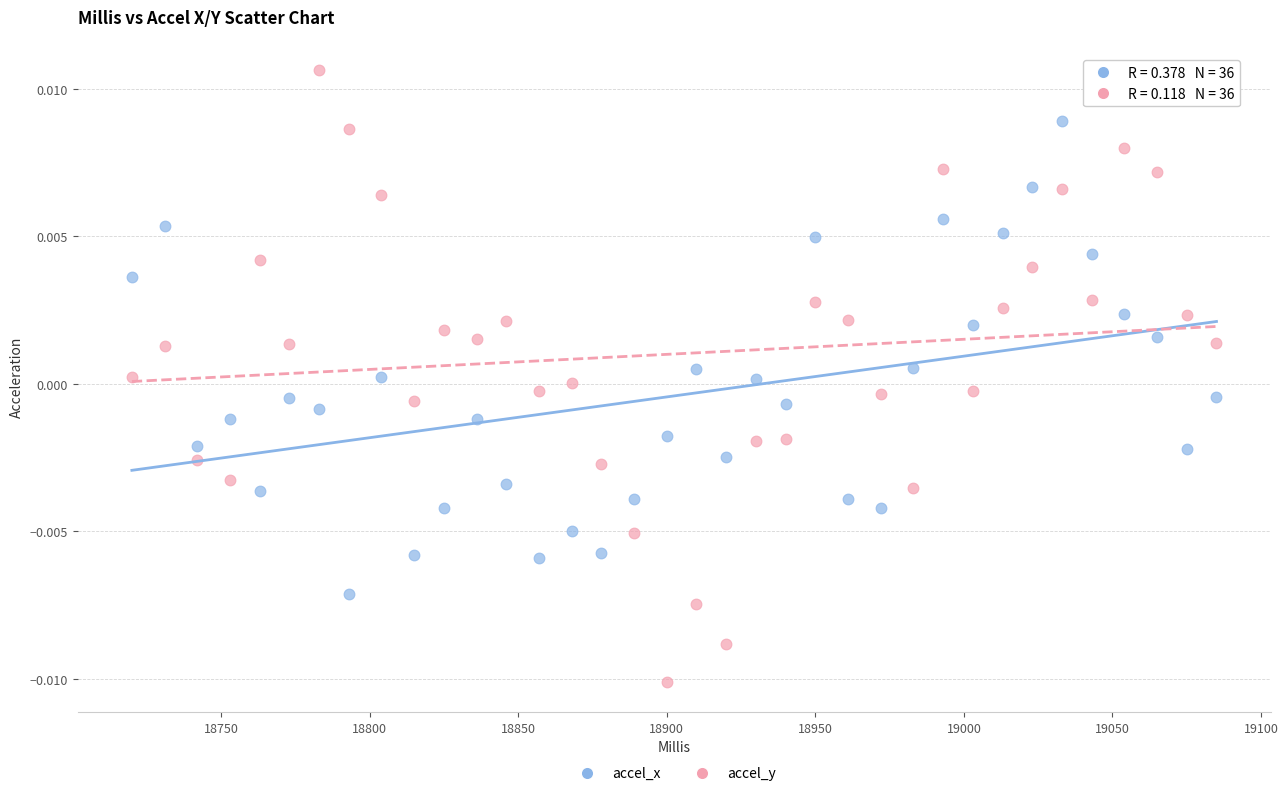

What is the X range (max minus min) for the scatter plot?

365.0